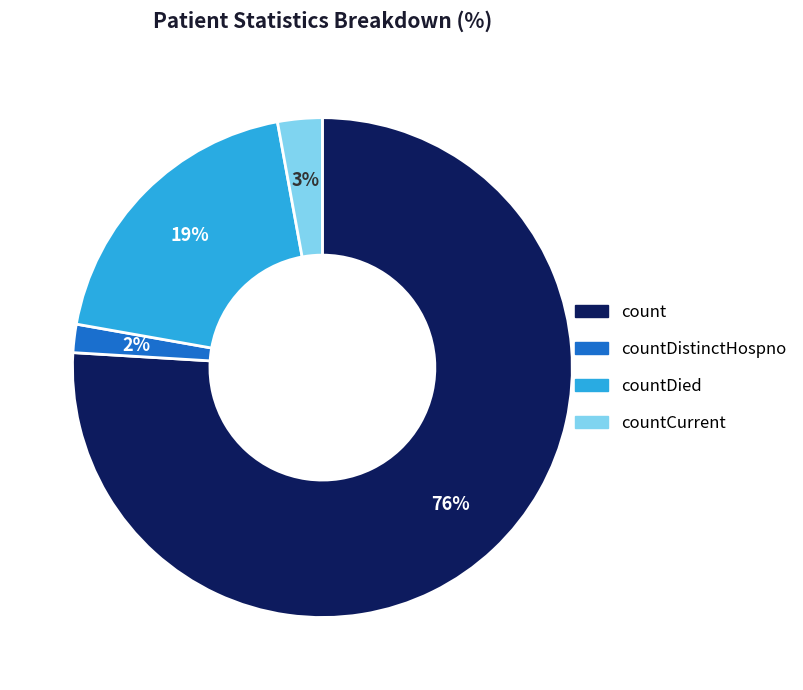

Count the number of slices in the pie.

4